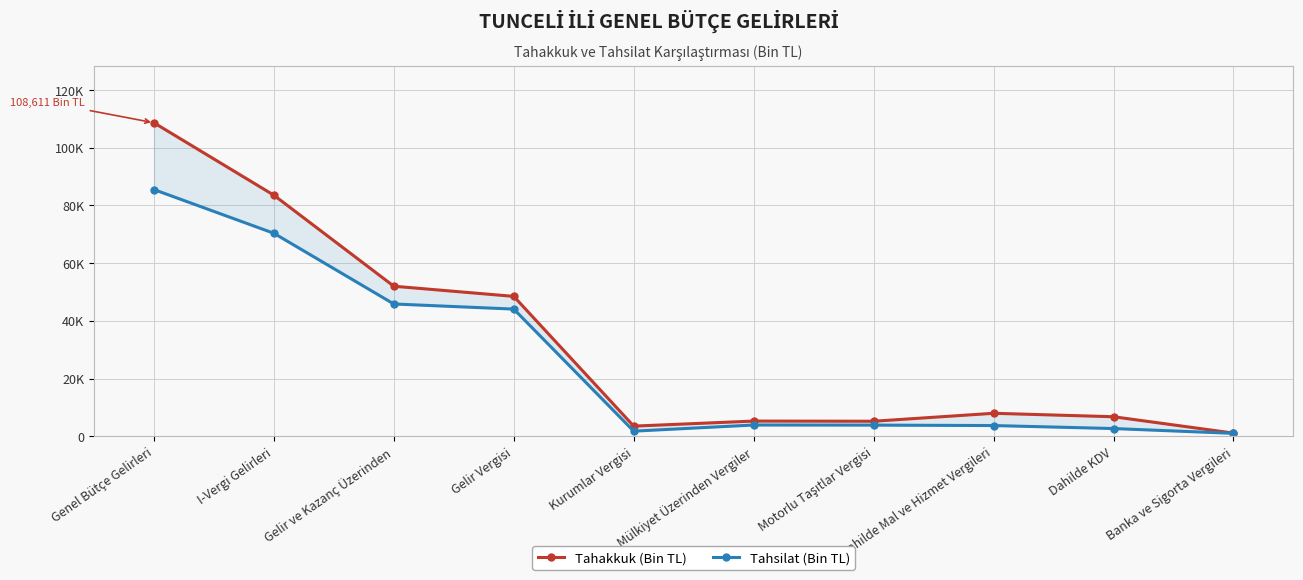

Which series has the largest total across all categories?

Tahakkuk (Bin TL)